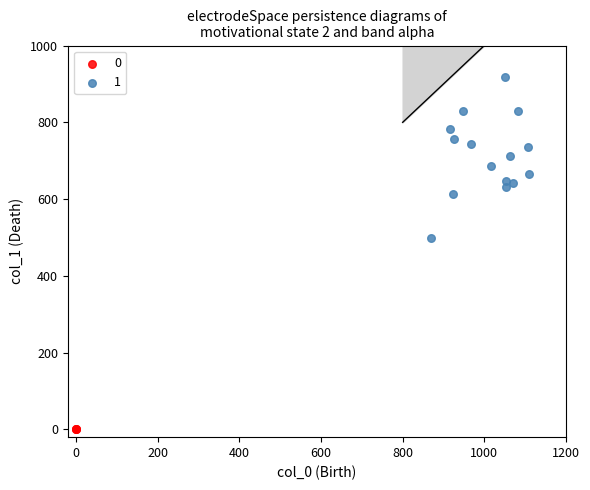

Which series reaches the maximum Y coordinate?

1